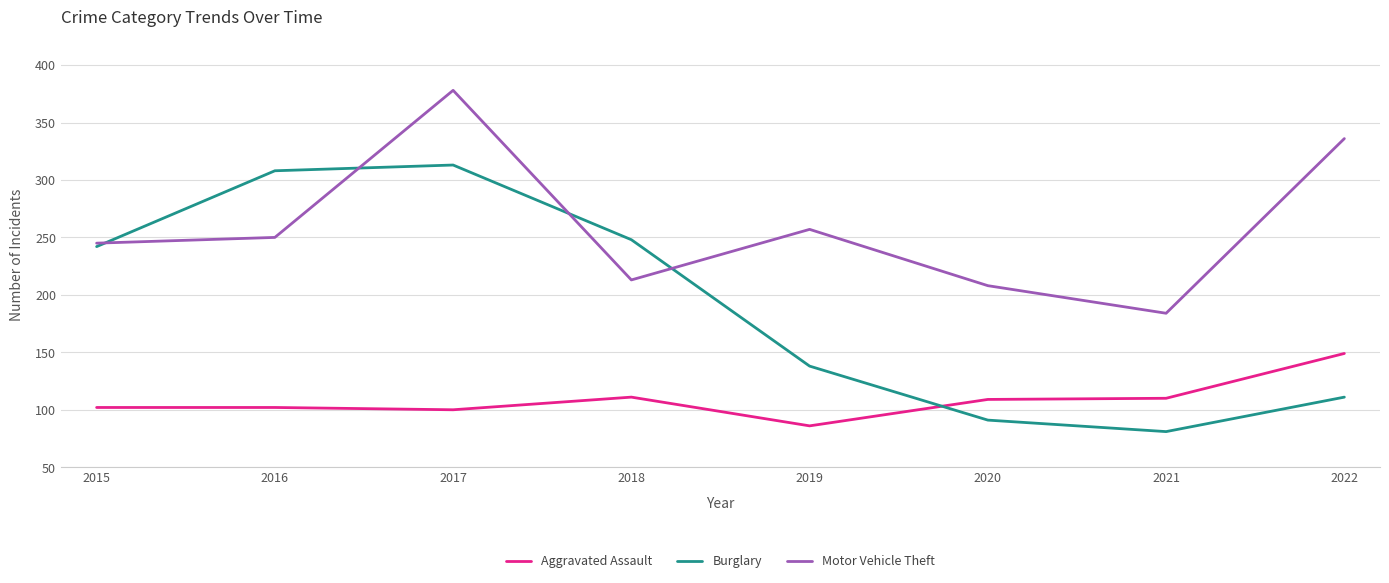

What value does the Burglary series have at 2016?

308